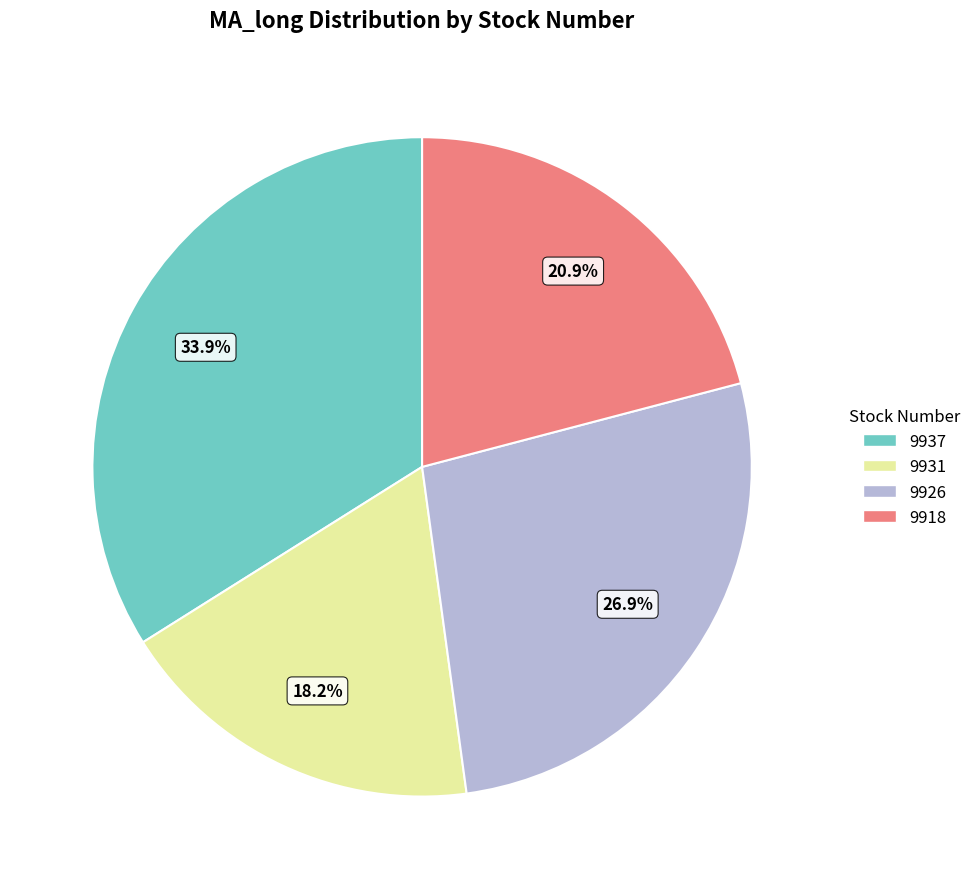

What portion of the pie excludes 9937?

66.1%